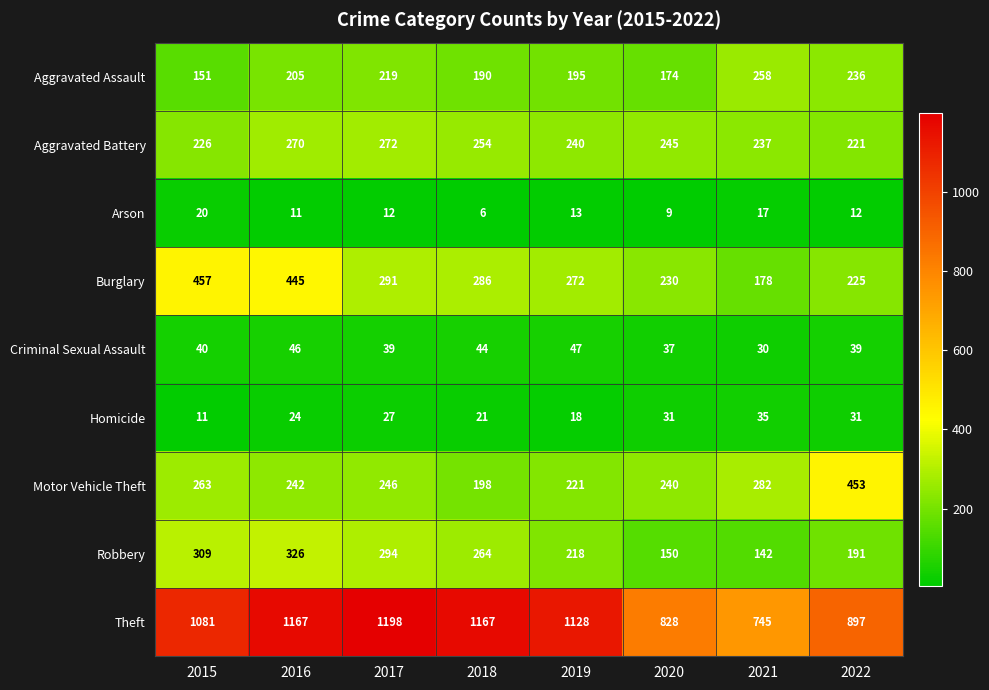

True or false: Burglary has a value of 445 at 2016.

True